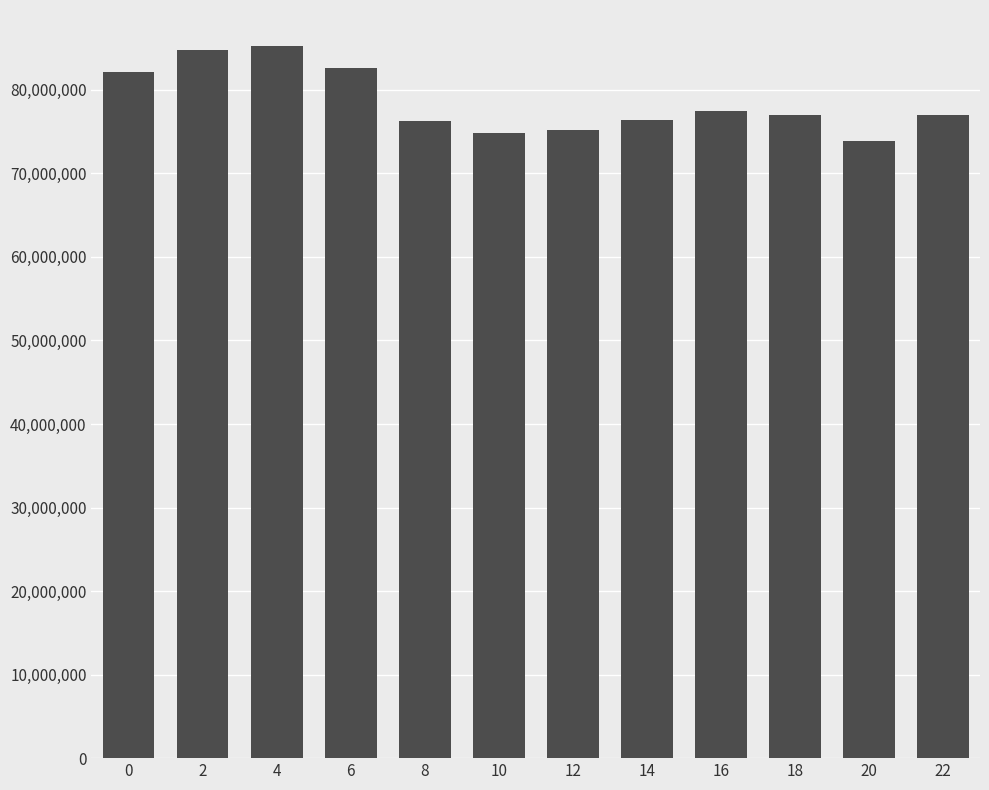

Which category has the lowest value across all series?

20